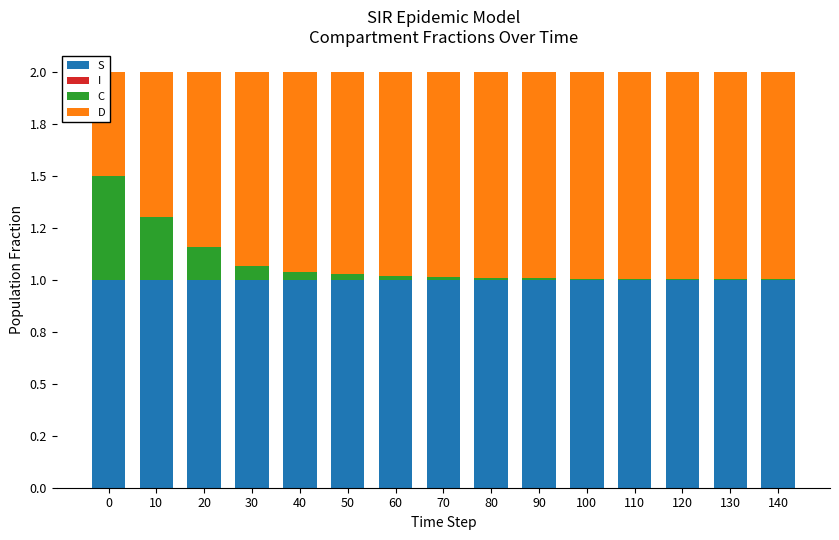

How many I values are between 0 and 1?

15